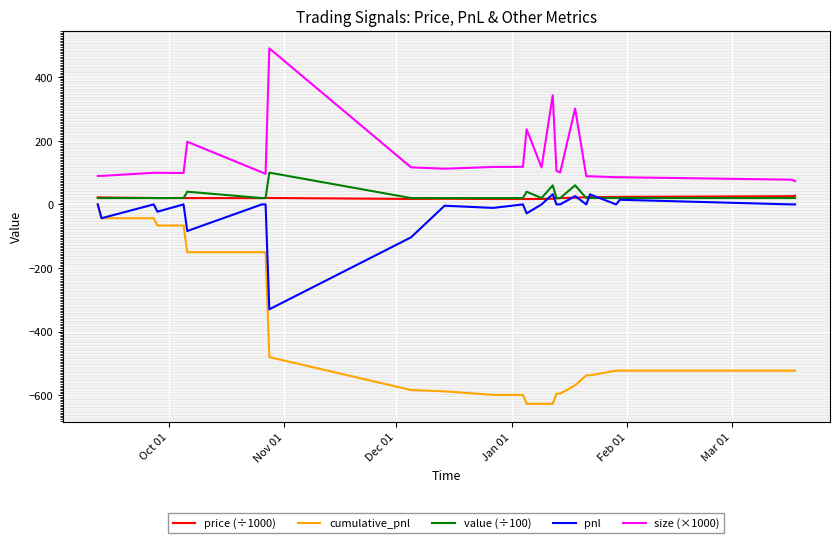

Which series has the largest total across all categories?

size (×1000)